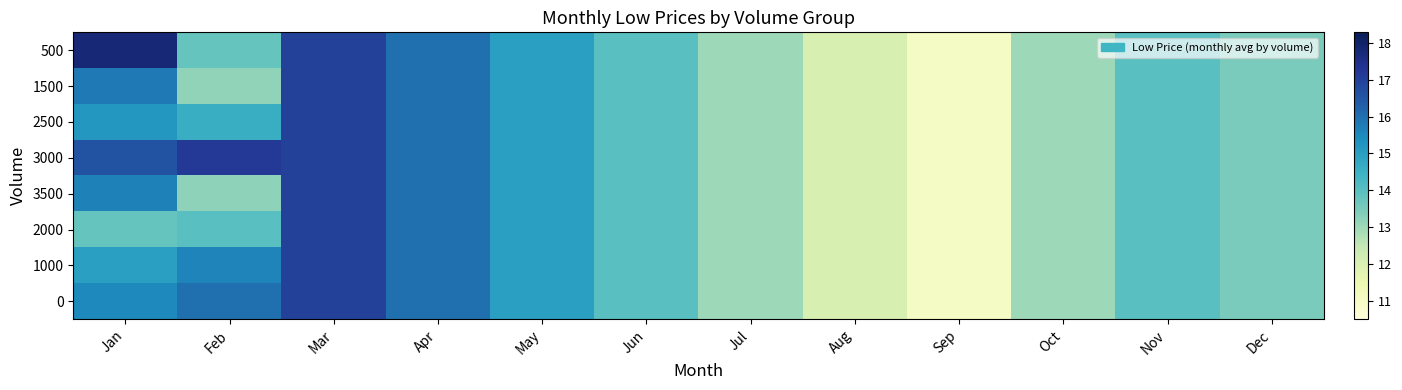

What is the total value across all series at Jan?

125.3